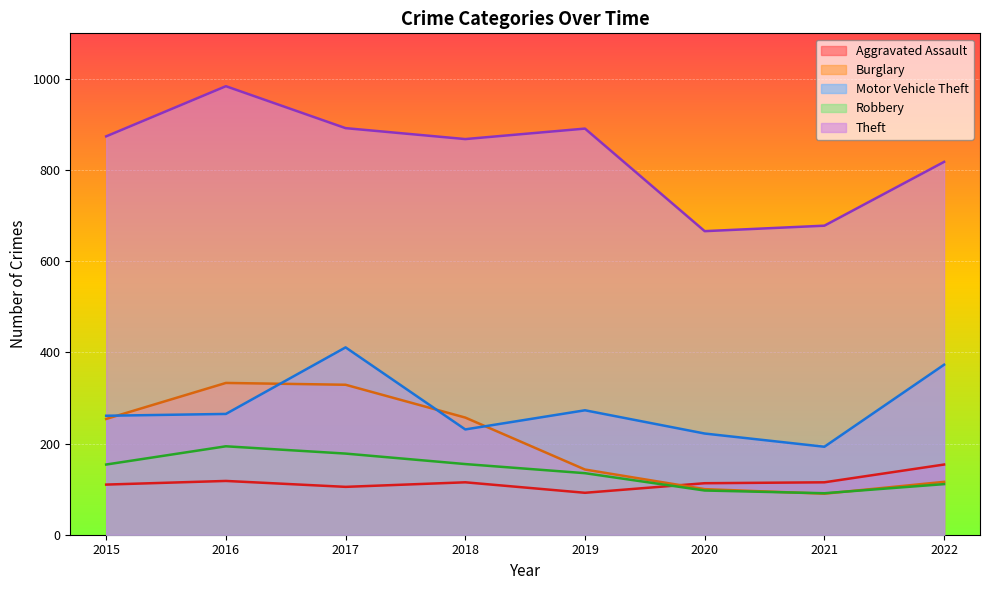

What is the sum of all Aggravated Assault values?

922